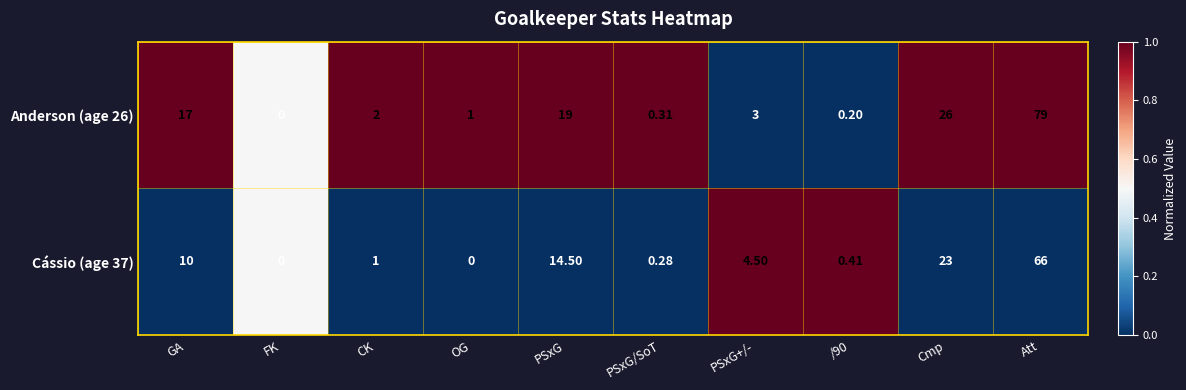

At which label is Cássio (age 37) closest to 33?

Cmp